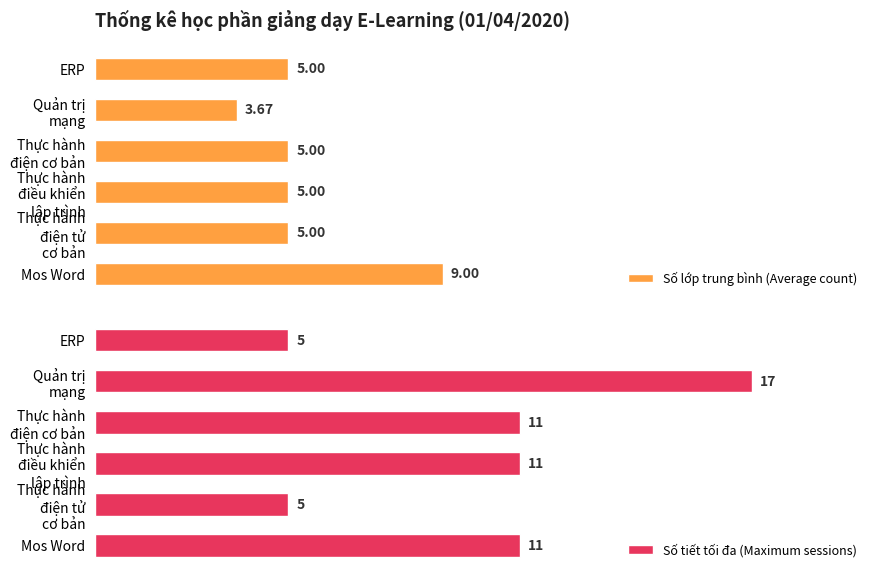

Is the value of Số tiết tối đa (Maximum sessions) at 5 greater than the value of Số lớp trung bình (Average count) at 2?

No